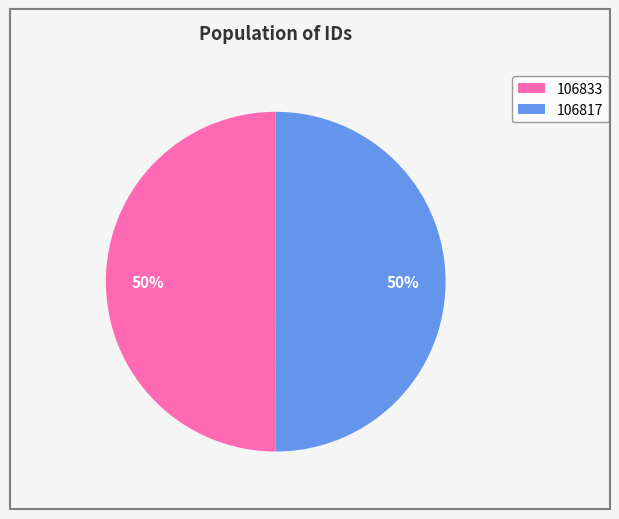

True or false: 106817 accounts for 55% of the total.

False